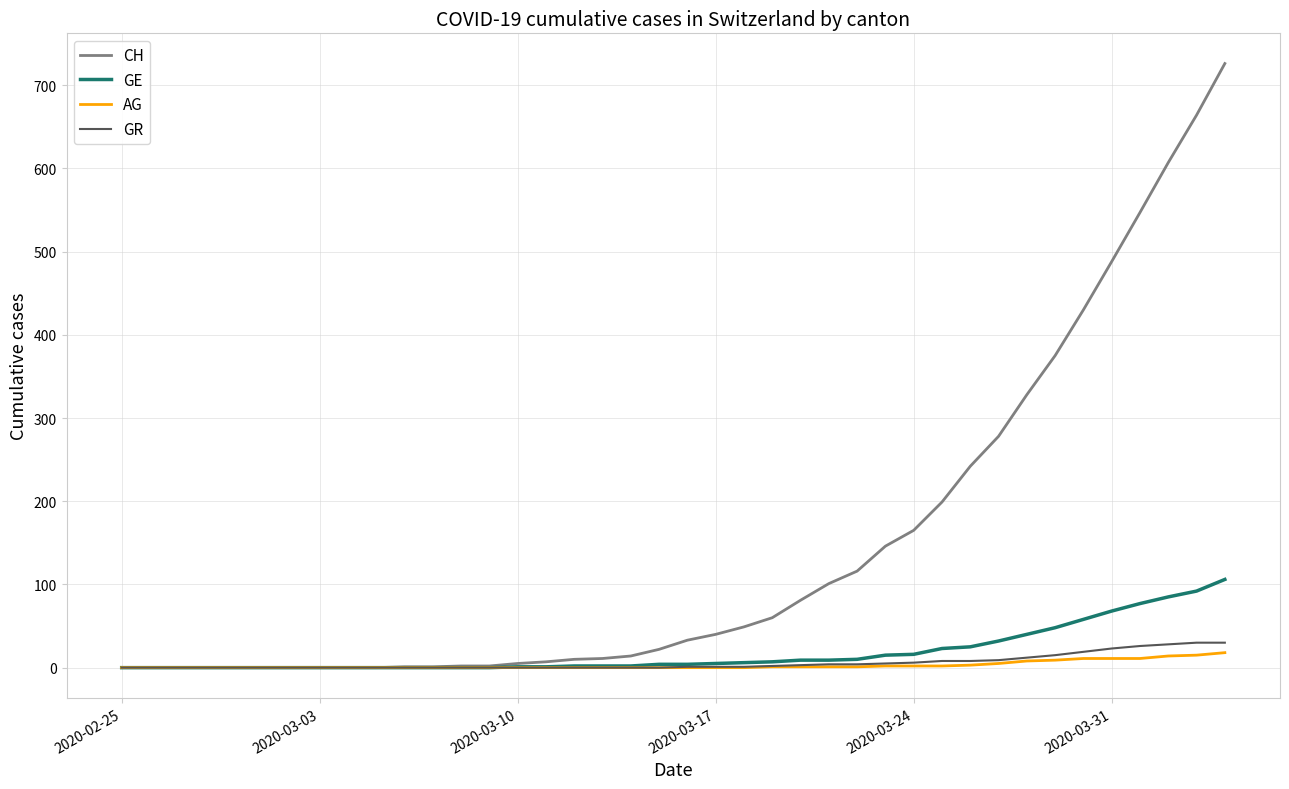

What is the greatest value displayed?

726